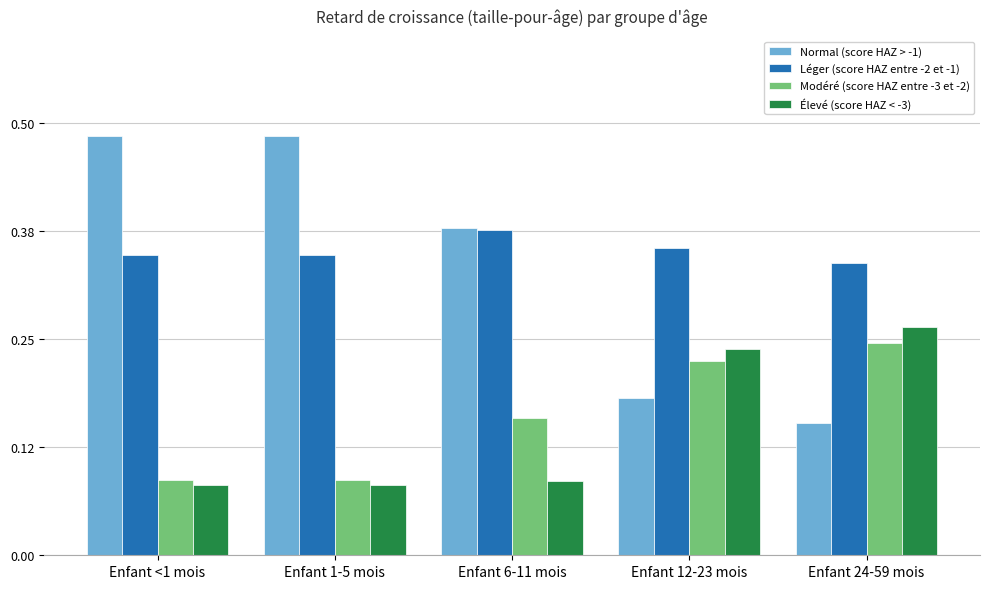

Which series changed the most between Enfant <1 mois and Enfant 24-59 mois?

Normal (score HAZ > -1)